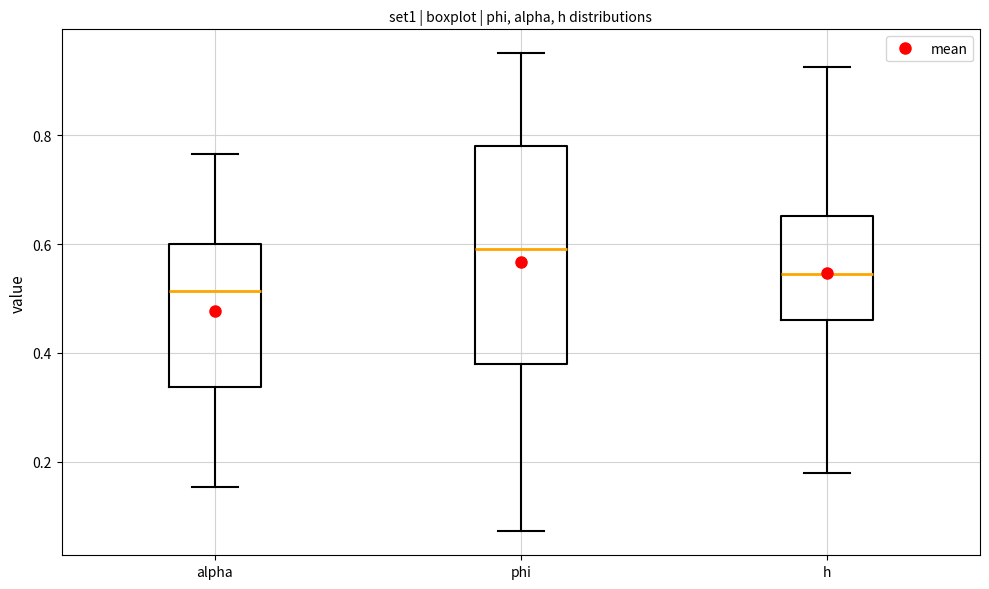

Where is the upper edge of the box for alpha on the y-axis? The values are not printed on the chart, so give them approximately, as read against the axis.

0.60